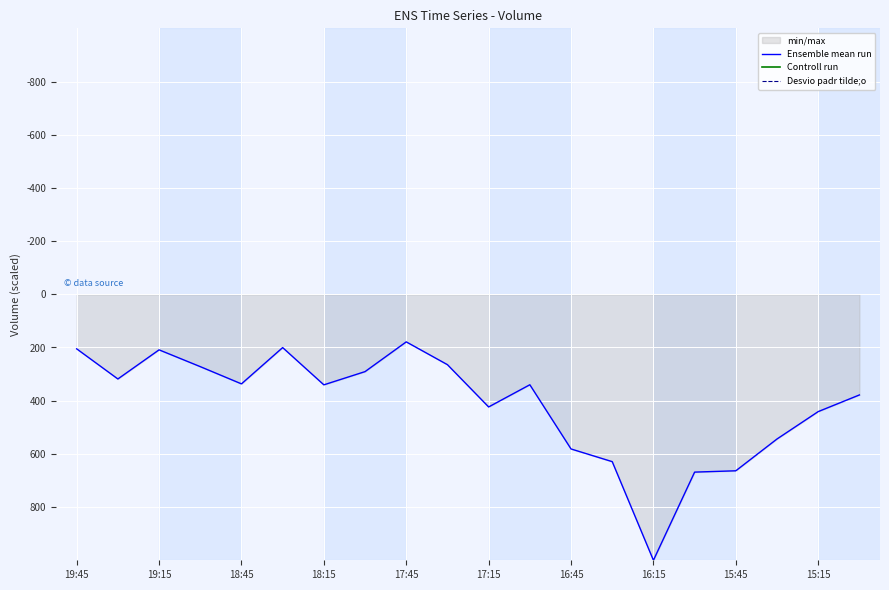

Which category has the highest value in the Ensemble mean run series?

16:15